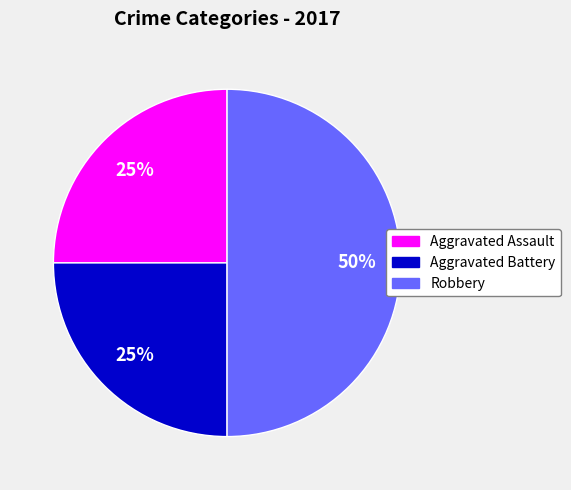

Combined, do Aggravated Assault and Robbery account for over 50%?

Yes